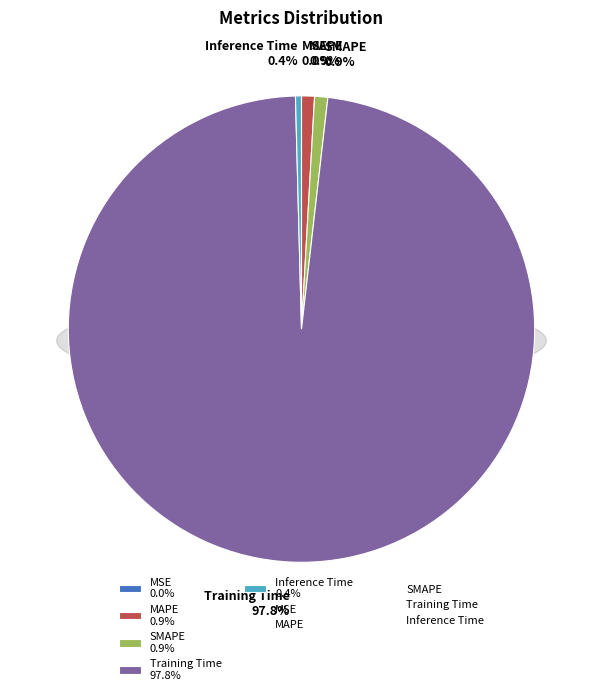

What is the majority slice?

Training Time